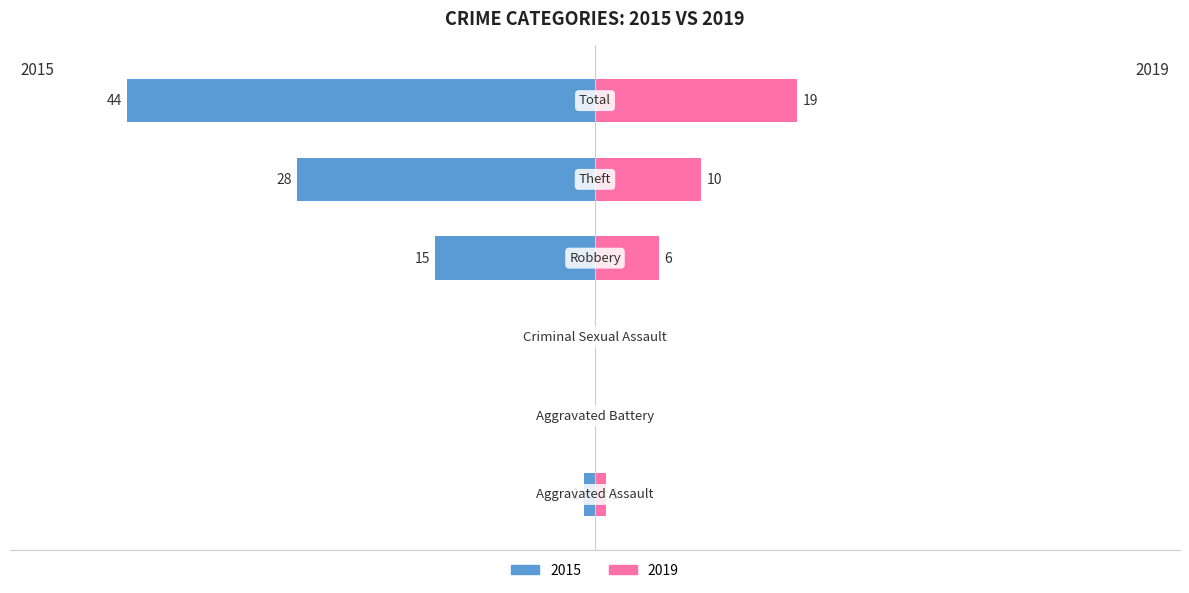

How many bars are there in total?

12